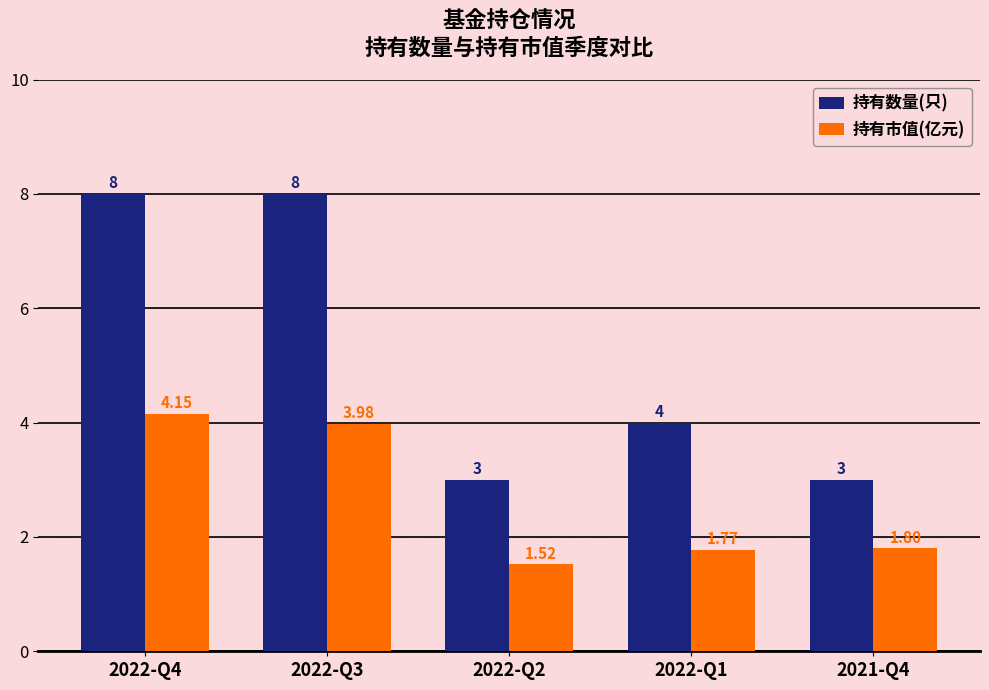

What is the difference between the second highest and second lowest values in the 持有数量(只) series?

5.0